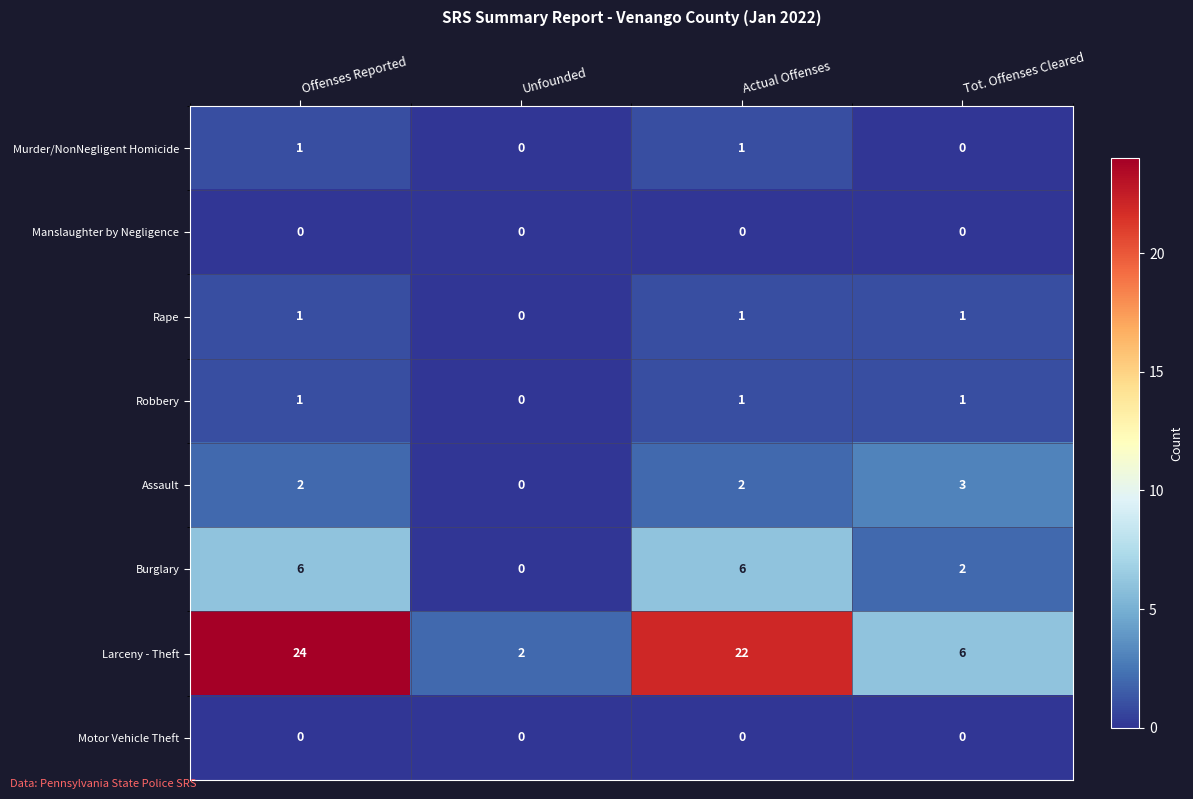

What is the sum of all Burglary values?

14